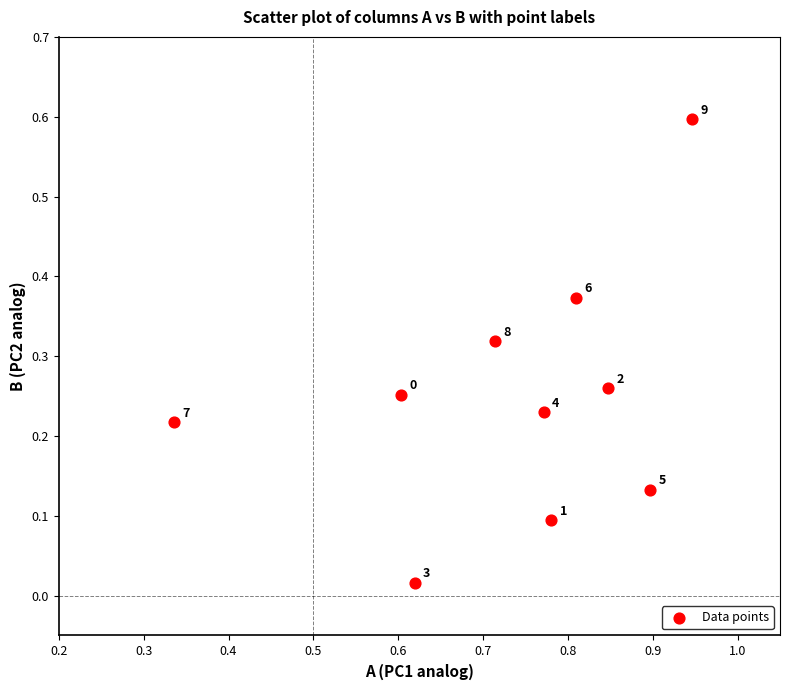

What is the range of Y values (max minus min)?

0.6